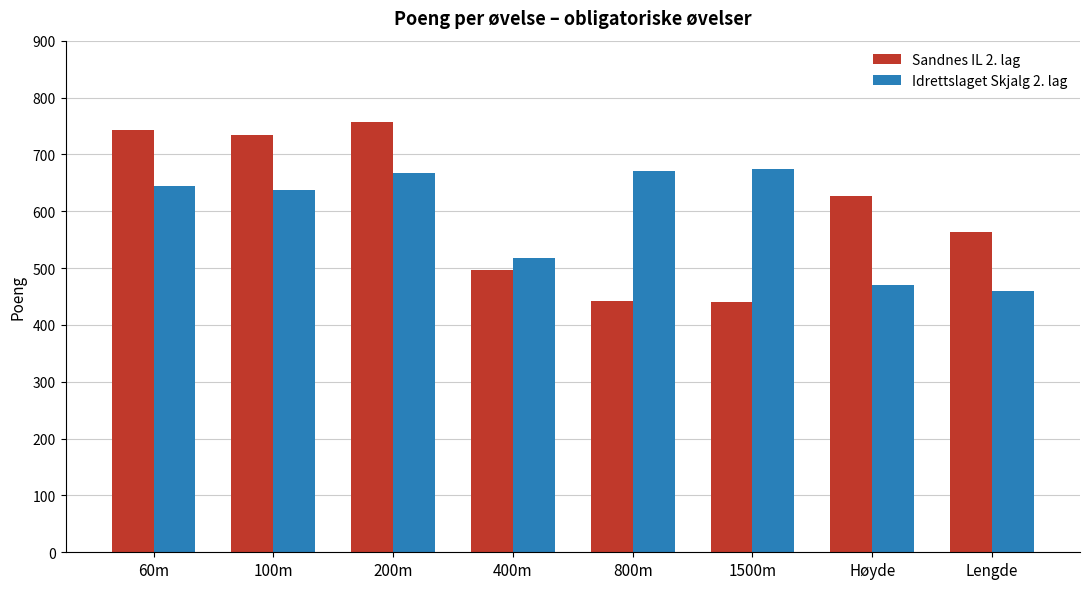

Rank the series at 800m from highest to lowest value.

Idrettslaget Skjalg 2. lag, Sandnes IL 2. lag